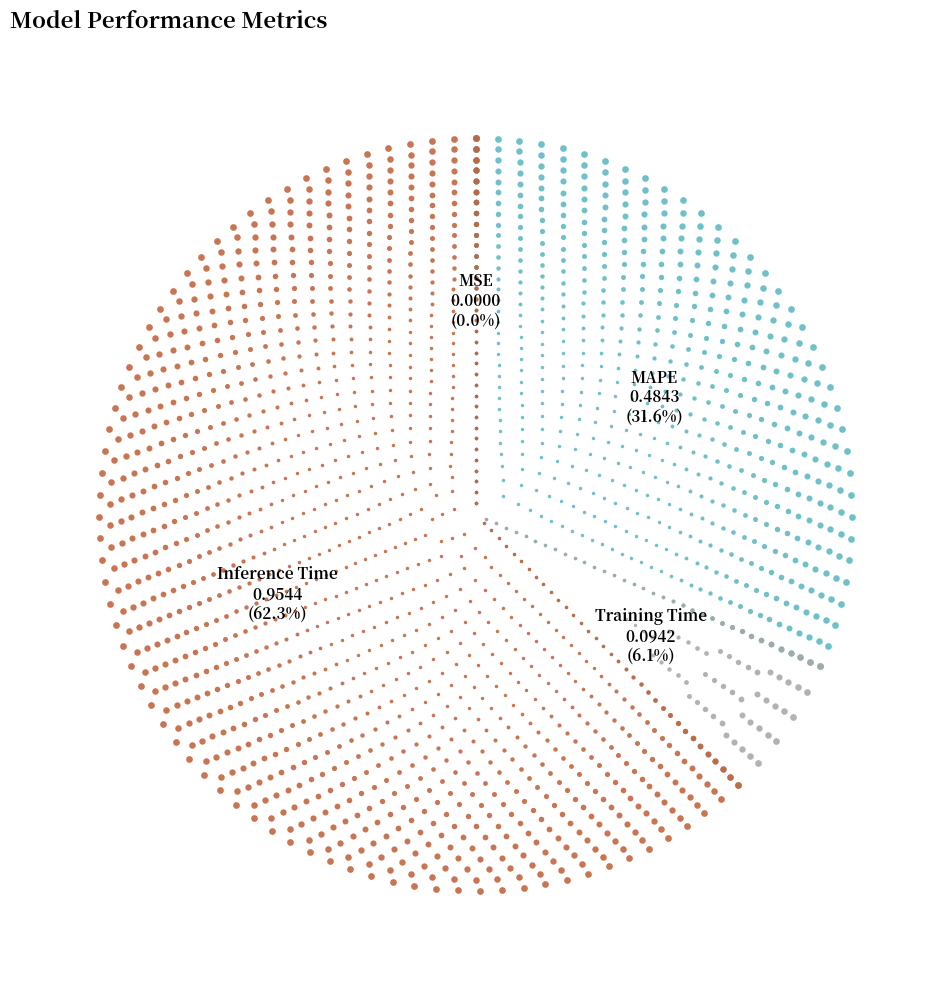

To the nearest percent, what percentage of the pie is MAPE?

32%